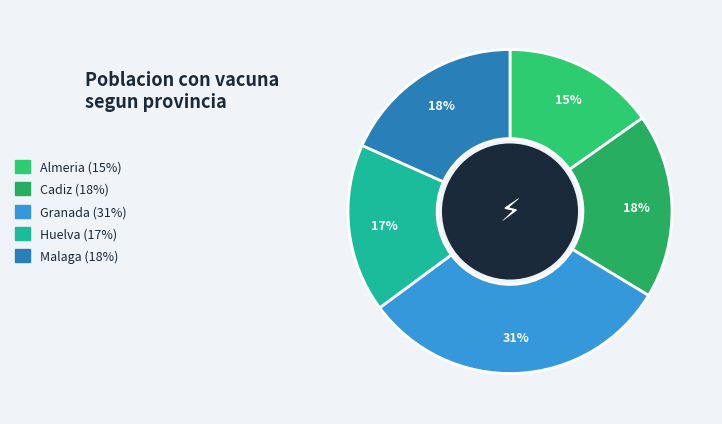

To the nearest percent, what portion does Cadiz represent?

18%